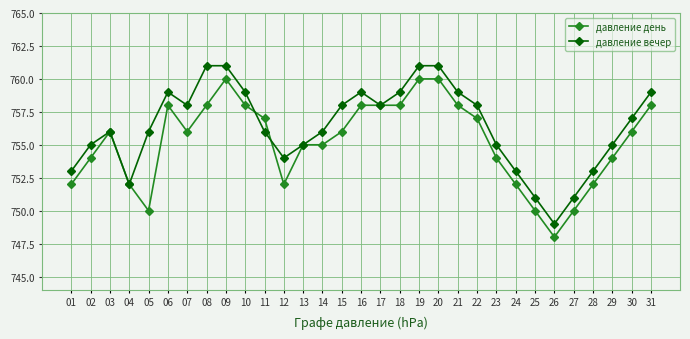

Rank the series by their maximum value, from highest to lowest.

давление вечер, давление день